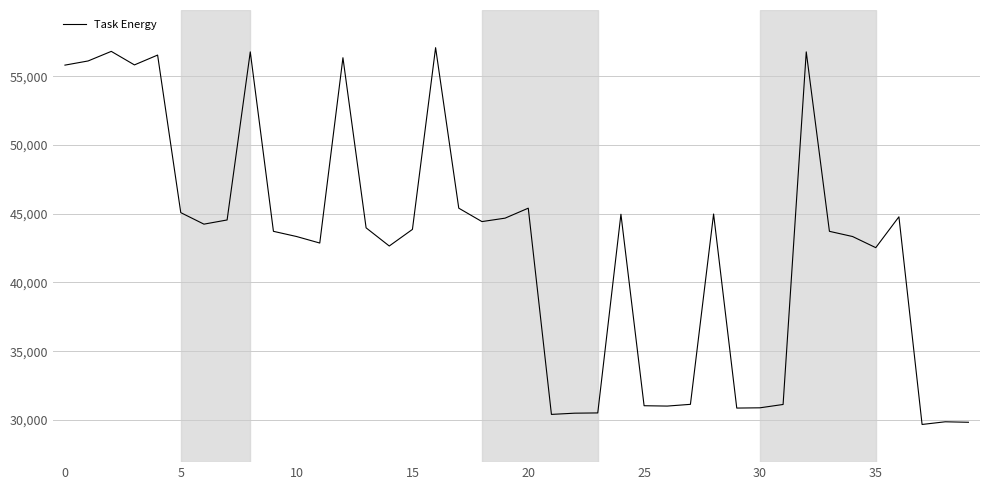

What is the minimum value shown in the chart?

29668.5